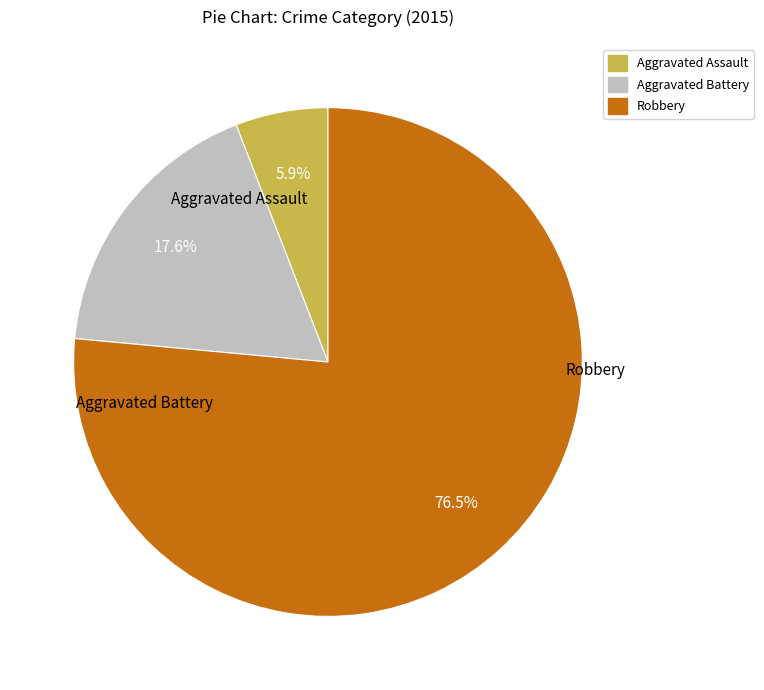

Is there any slice that represents more than half of the pie?

Yes